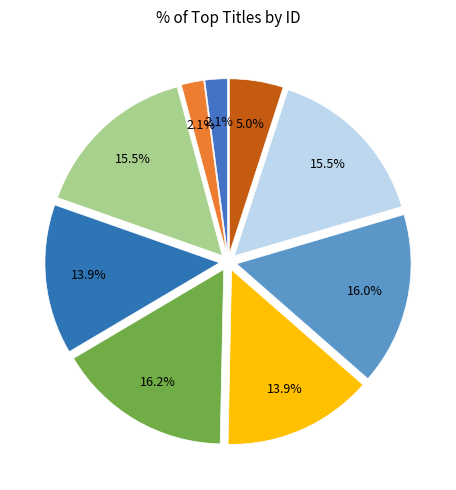

To the nearest percent, what is the average slice percentage?

11%